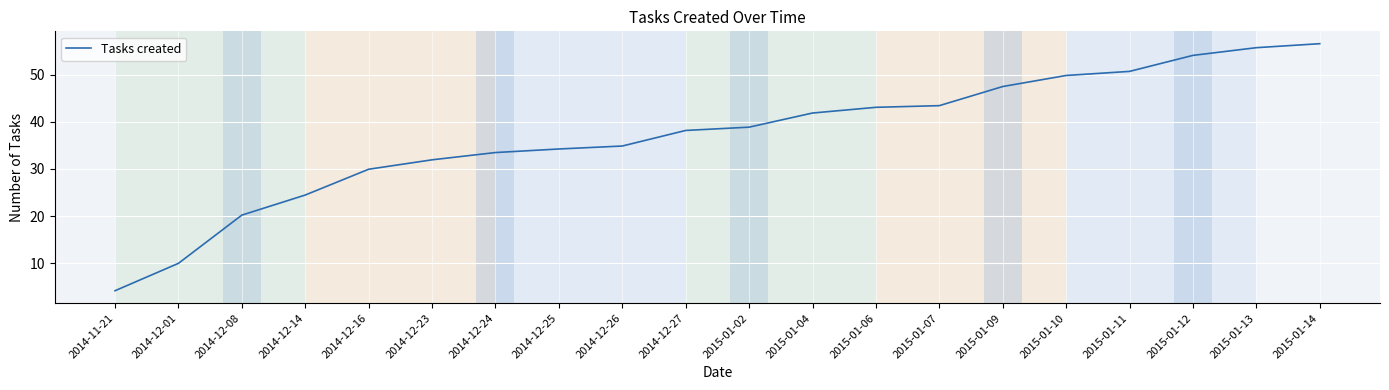

What is the change in value from 2014-12-23 to 2015-01-14?

+24.6